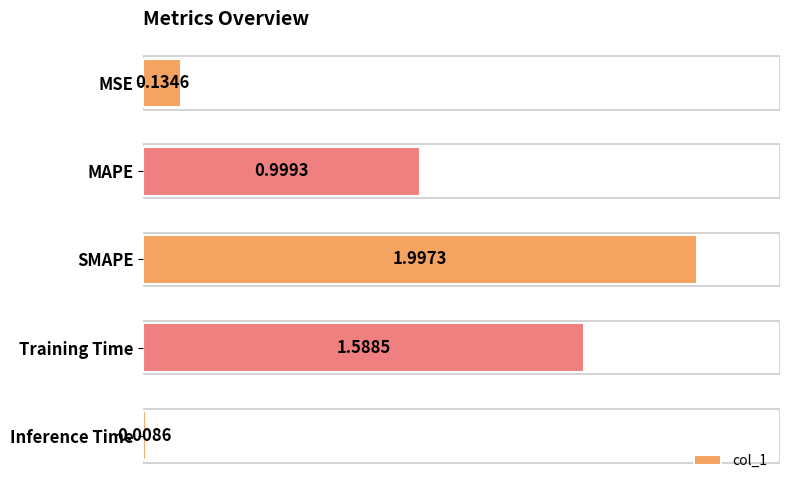

Which has a higher value, MAPE or MSE?

MAPE